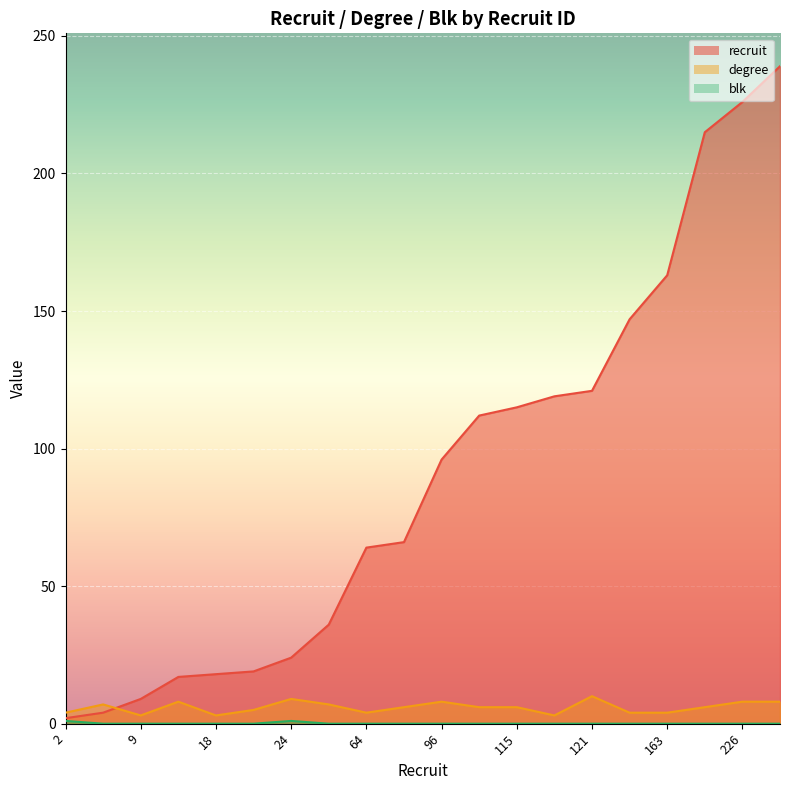

True or false: recruit and blk cross at least once.

False